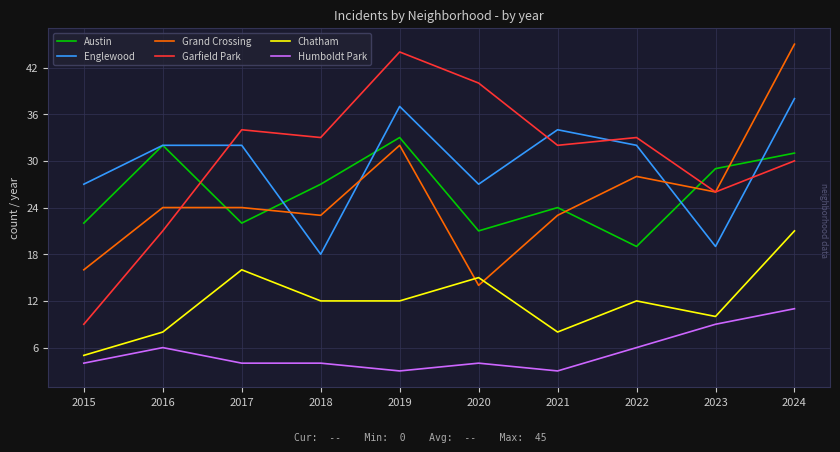

The value of Chatham at 2016 is 13. True or false?

False